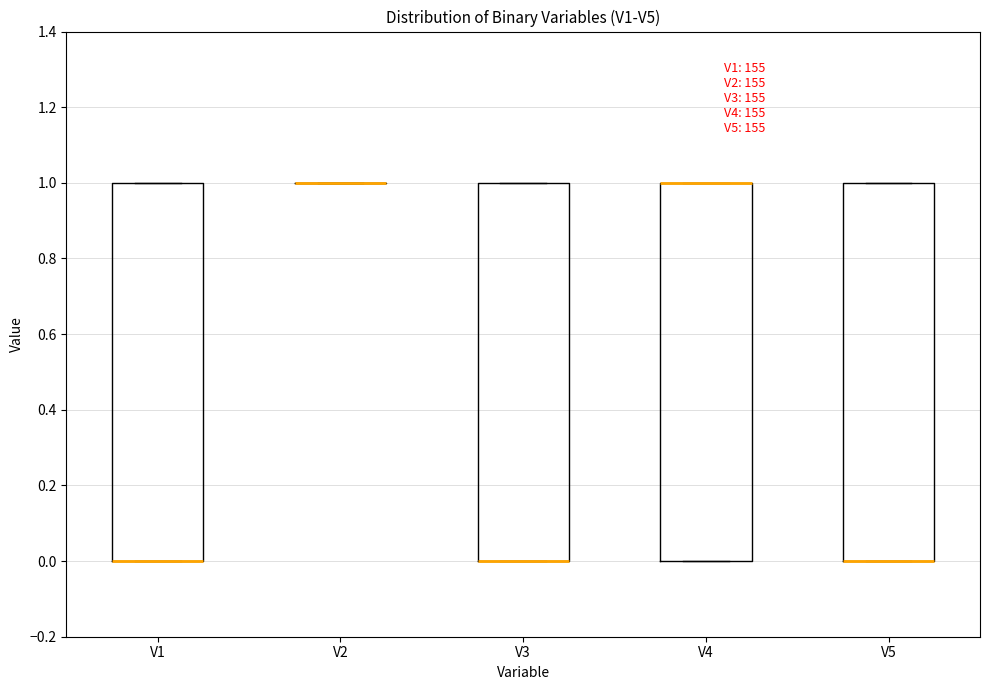

Reading left to right, transcribe this box plot: for each box, give where its median line is, the range the box spans, and where its two whiskers end, as read against the y-axis. The values are not printed on the chart, so give them approximately, as read against the axis.

V1: median 0 (drawn on the box's lower edge), box 0 to 1, whiskers 0 to 1
V2: box collapsed to a line at 1, whiskers 1 to 1
V3: median 0 (drawn on the box's lower edge), box 0 to 1, whiskers 0 to 1
V4: median 1 (drawn on the box's upper edge), box 0 to 1, whiskers 0 to 1
V5: median 0 (drawn on the box's lower edge), box 0 to 1, whiskers 0 to 1